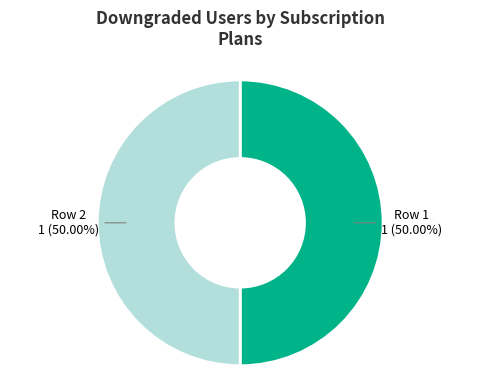

Do Row 1 and Row 2 together represent more than half of the pie?

Yes